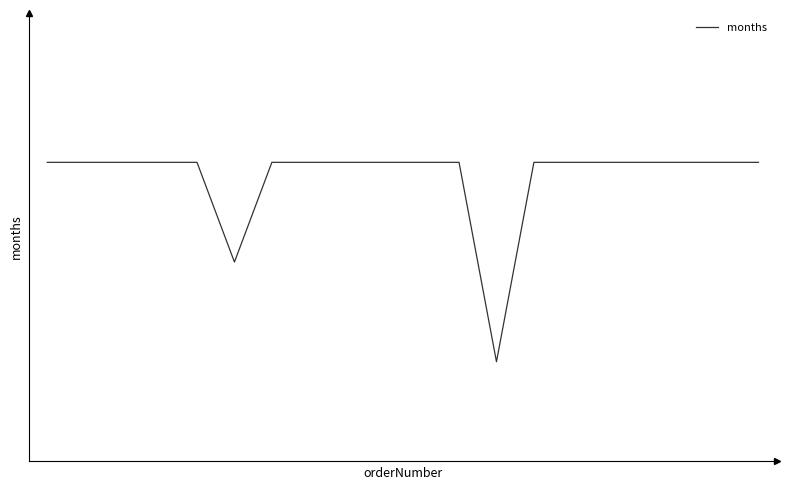

Does the chart have visible grid lines?

No